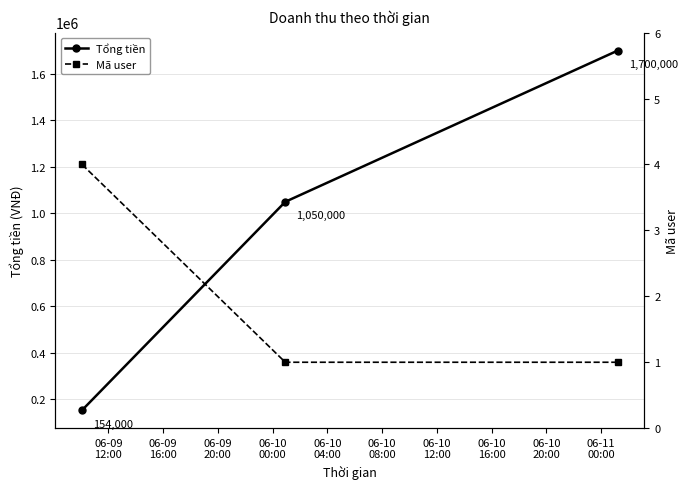

What is the maximum value for Tổng tiền?

1700000